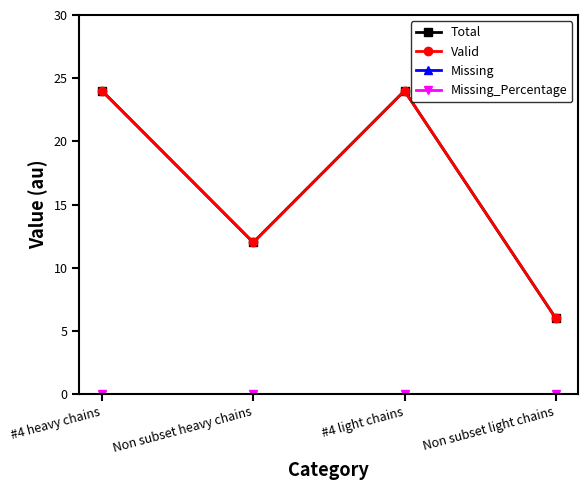

Does the chart have visible grid lines?

No